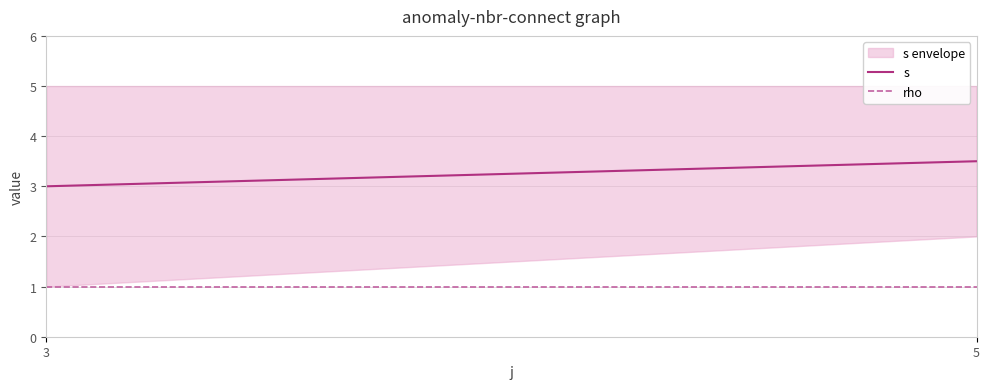

Which series changed the most between 3 and 5?

s